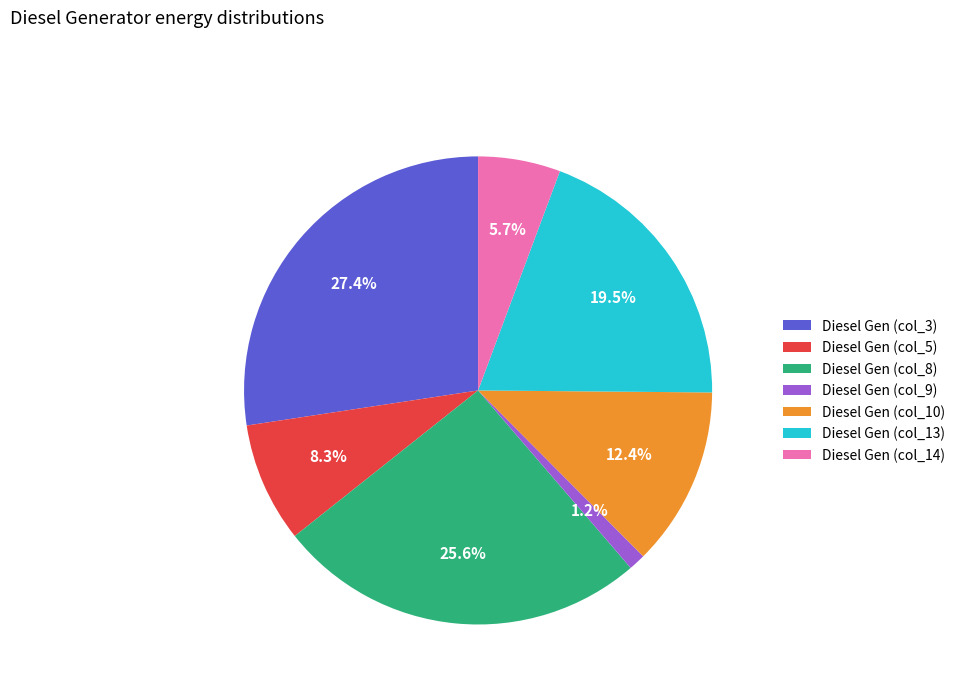

Rank the categories by value from lowest to highest.

Diesel Gen (col_9), Diesel Gen (col_14), Diesel Gen (col_5), Diesel Gen (col_10), Diesel Gen (col_13), Diesel Gen (col_8), Diesel Gen (col_3)